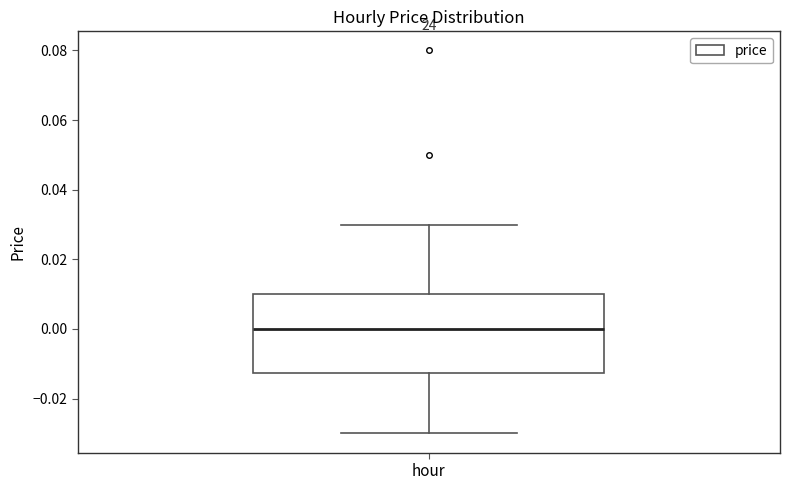

Read this box plot against the y-axis: the position of the median line, the range covered by the box, and the ends of both whiskers. The values are not printed on the chart, so give them approximately, as read against the axis.

median 0.000, box -0.012 to 0.010, whiskers -0.030 to 0.030